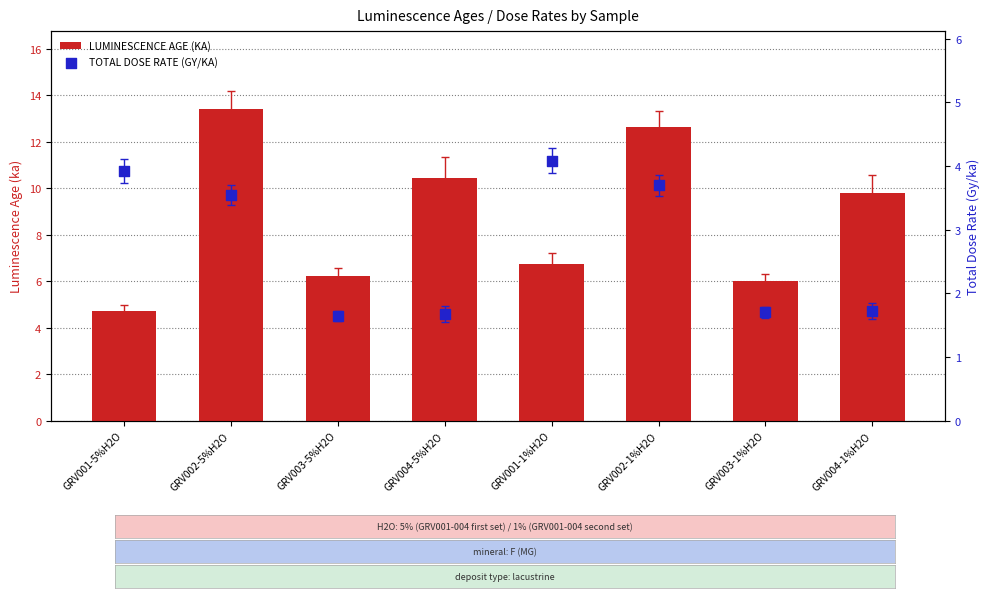

At which category is the sum across all series the highest?

GRV002-5%H2O